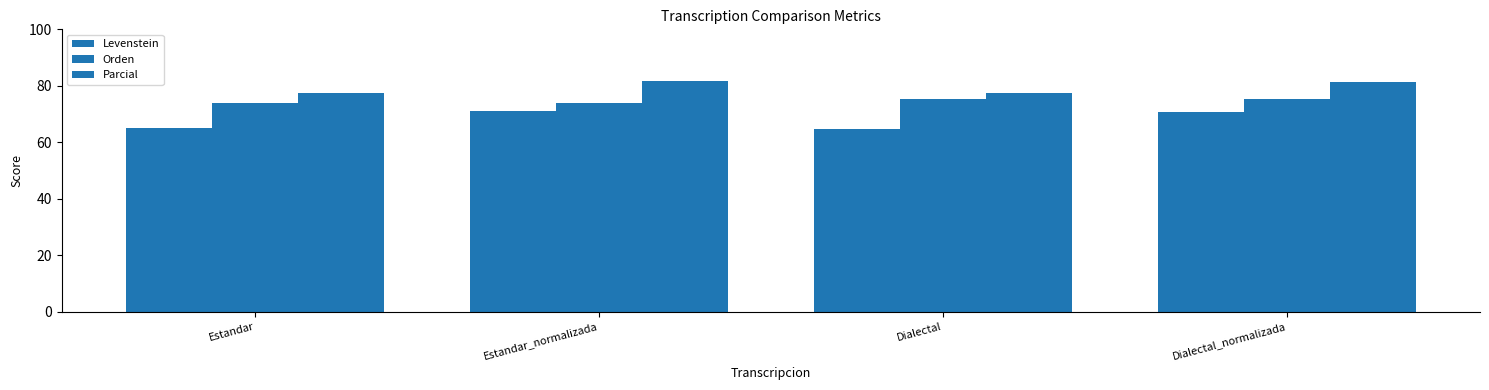

At which category is the sum across all series the highest?

Dialectal_normalizada